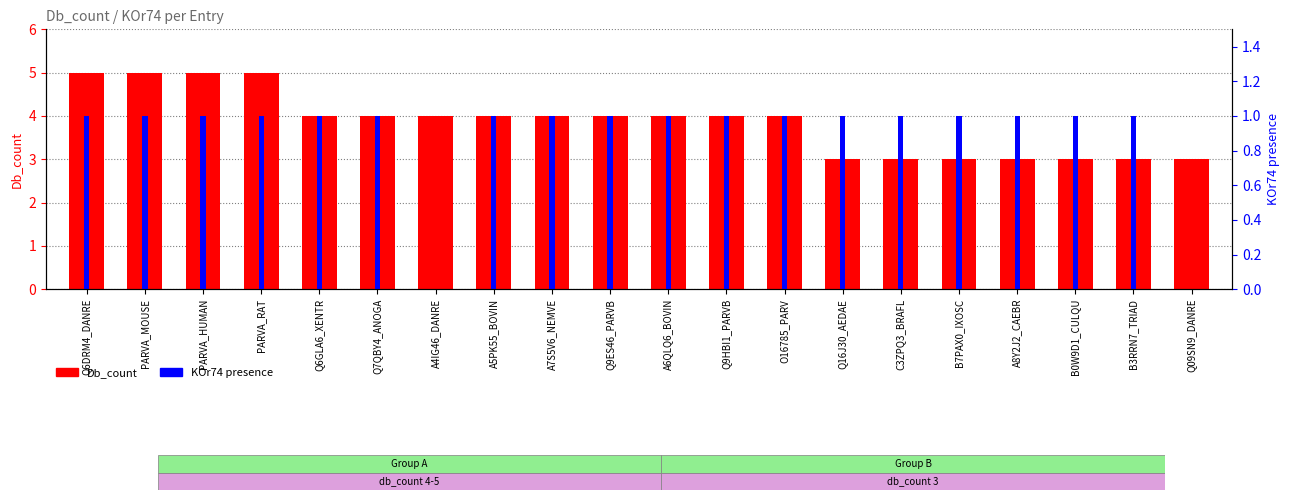

At which category does the chart reach its minimum across all series?

A4IG46_DANRE